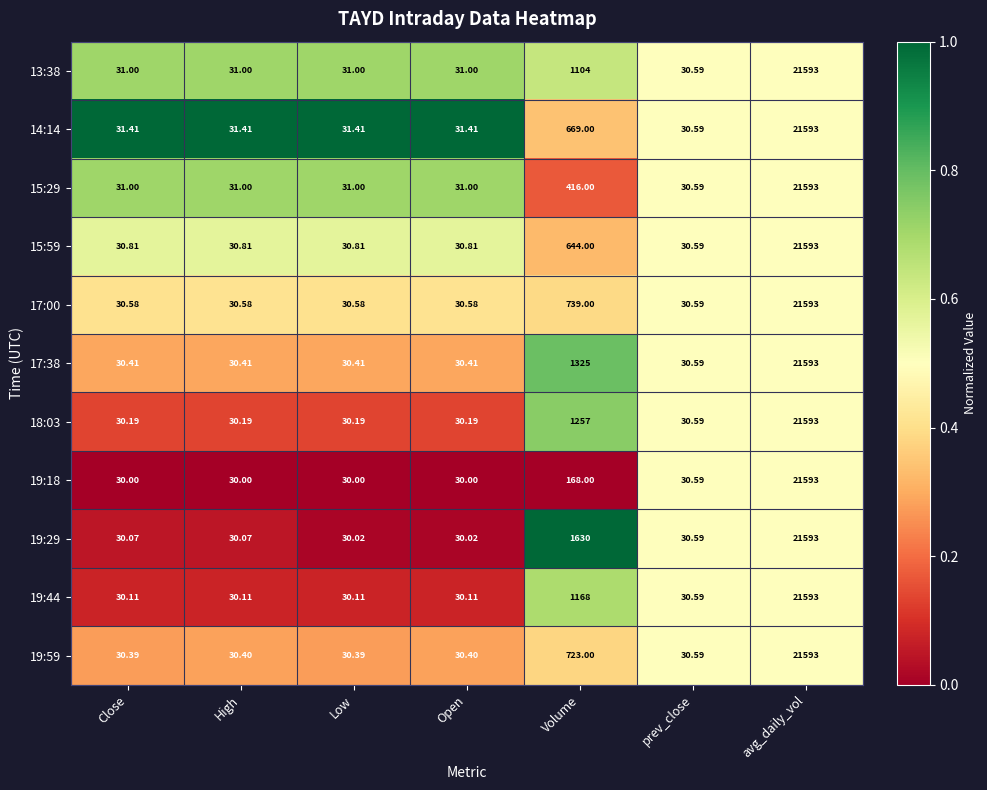

At which category is the sum across all series the highest?

avg_daily_vol